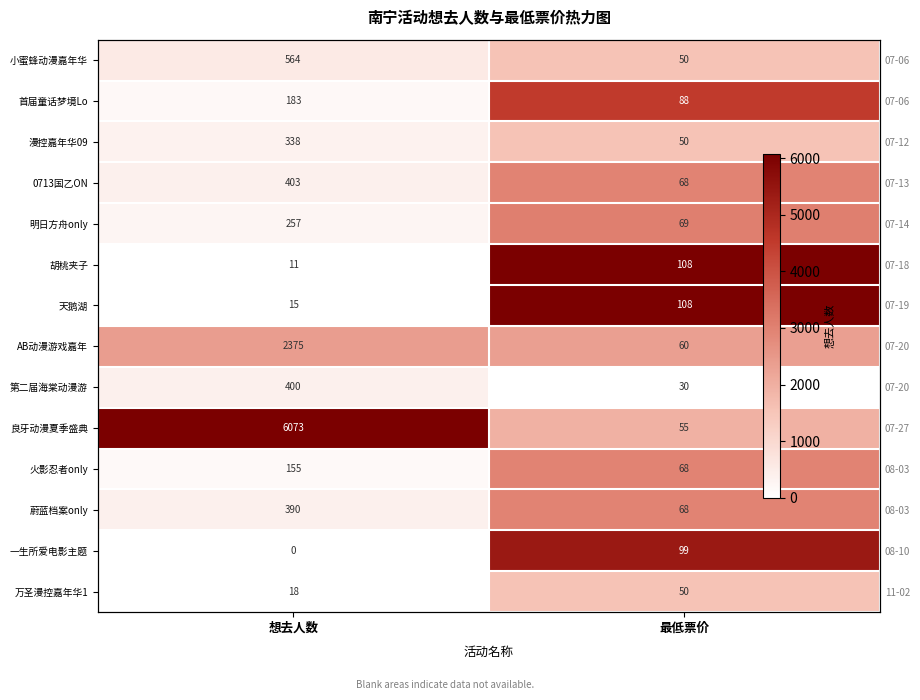

The 胡桃夹子 series shows 1.7 at 最低票价. True or false?

False